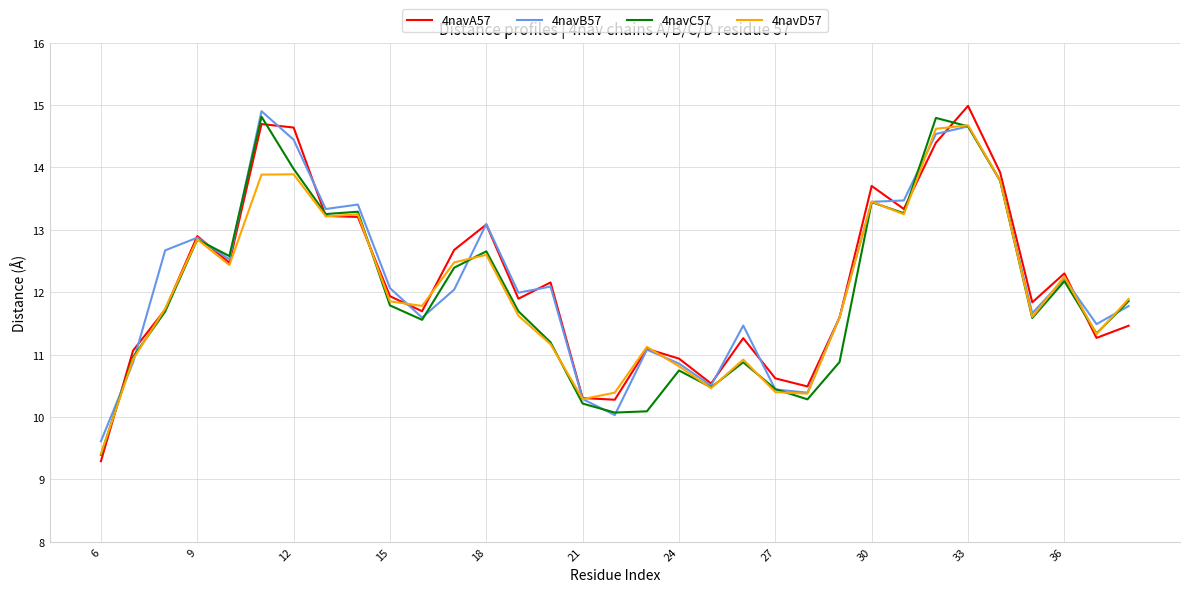

Does the chart have visible grid lines?

Yes